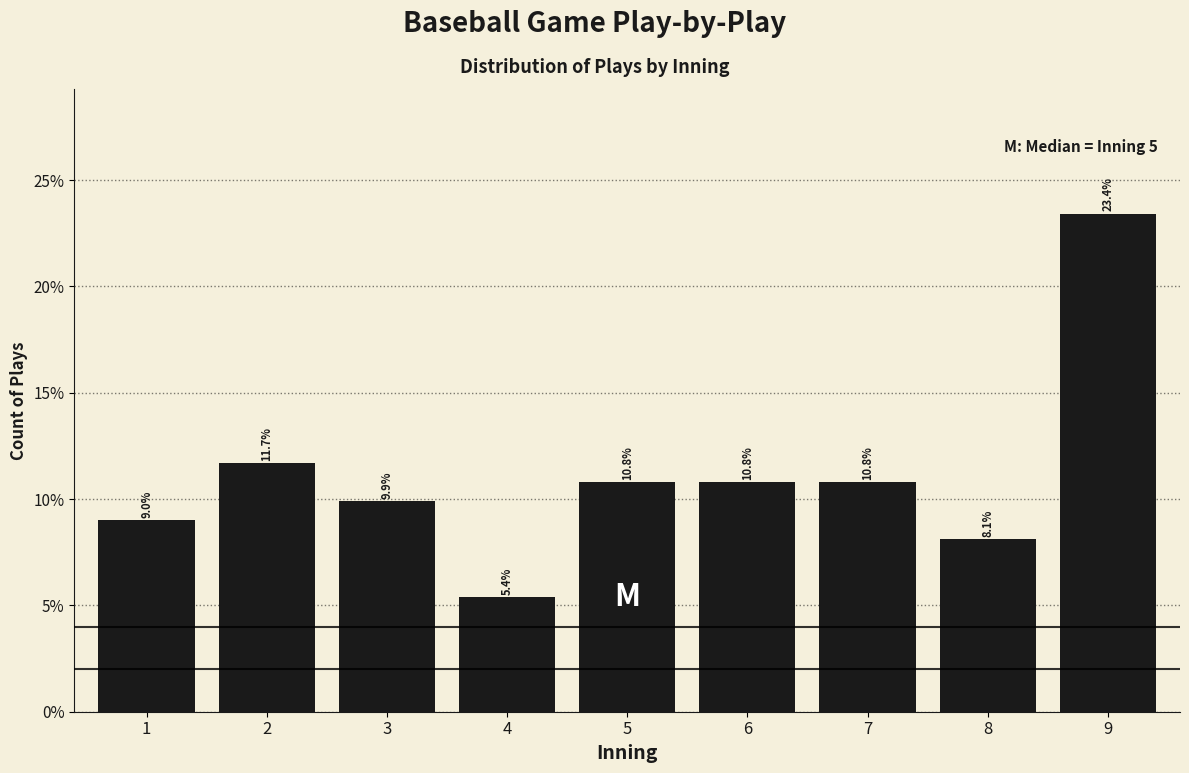

Reading left to right, list all the values displayed in this chart.

9.0	11.7	9.9	5.4	10.8	10.8	10.8	8.1	23.4